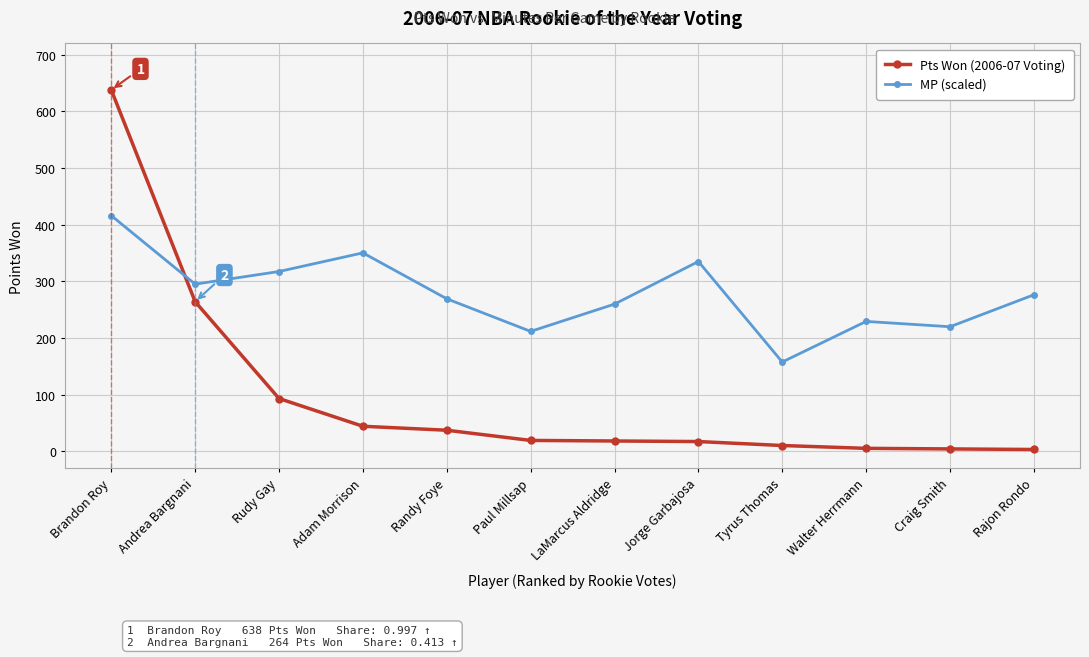

What are all the series names shown in the legend?

Pts Won (2006-07 Voting), MP (scaled)